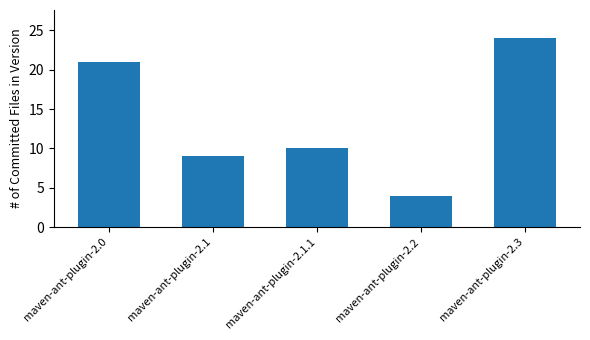

List the labels in order of value, largest first.

maven-ant-plugin-2.3, maven-ant-plugin-2.0, maven-ant-plugin-2.1.1, maven-ant-plugin-2.1, maven-ant-plugin-2.2